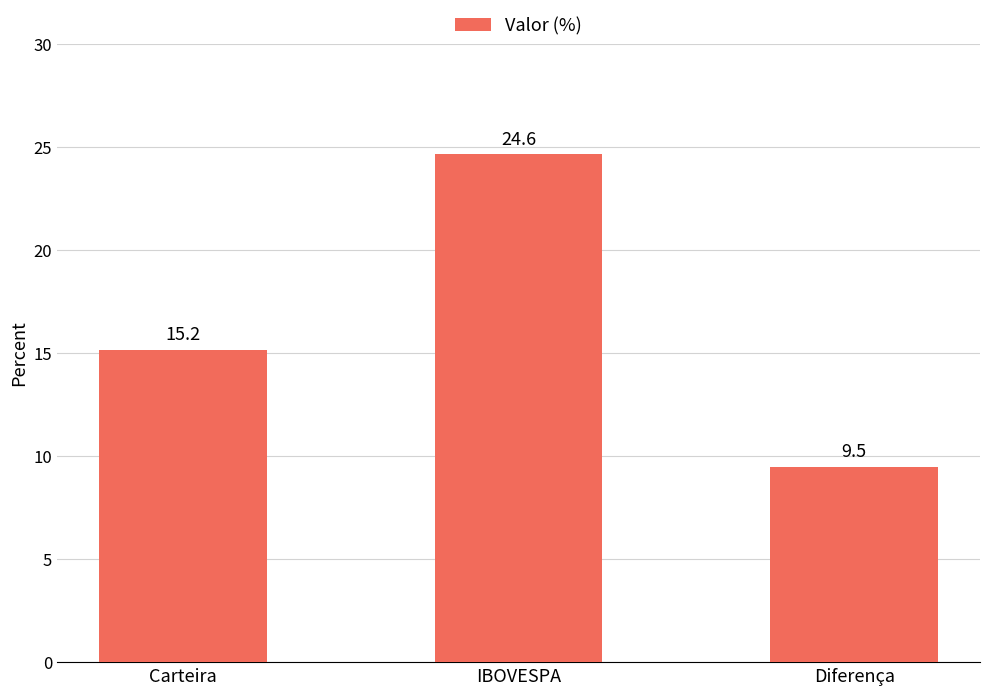

What is the difference between the second highest and minimum values?

5.7